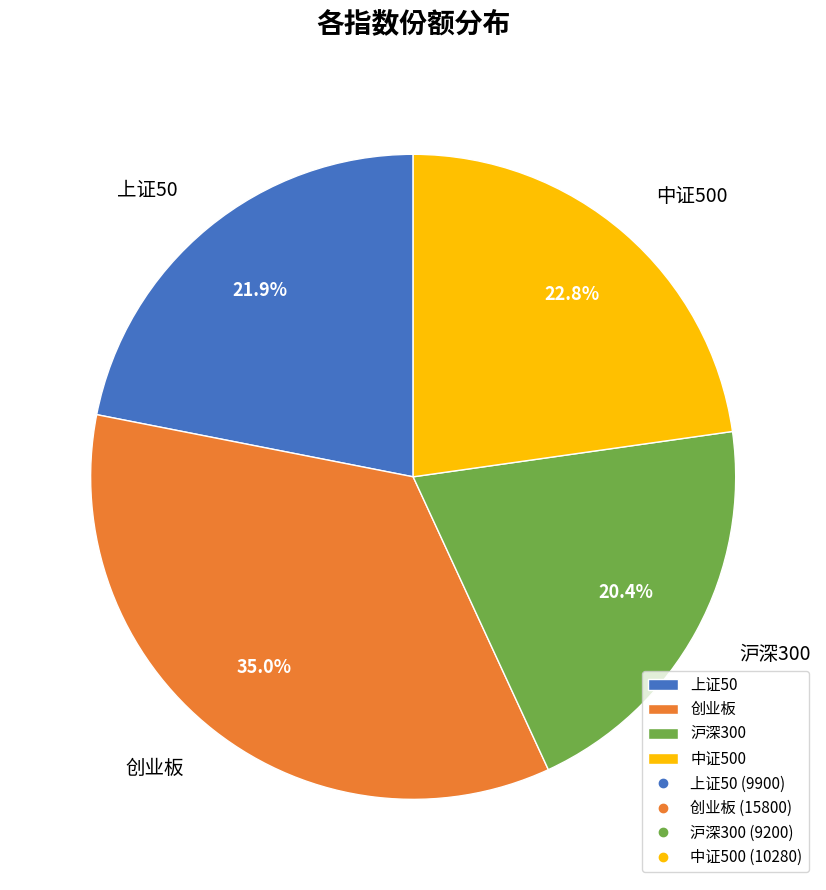

Count the number of slices in the pie.

4